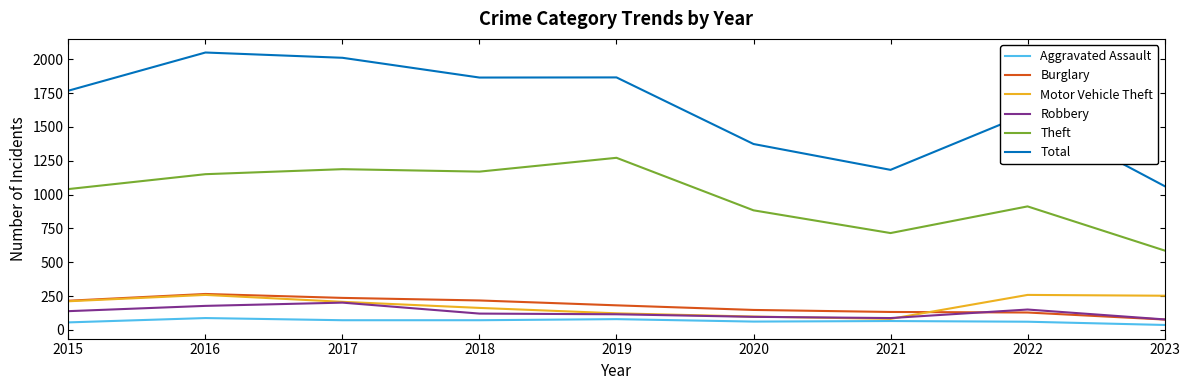

List the labels in order of Theft value, smallest first.

2023, 2021, 2020, 2022, 2015, 2016, 2018, 2017, 2019